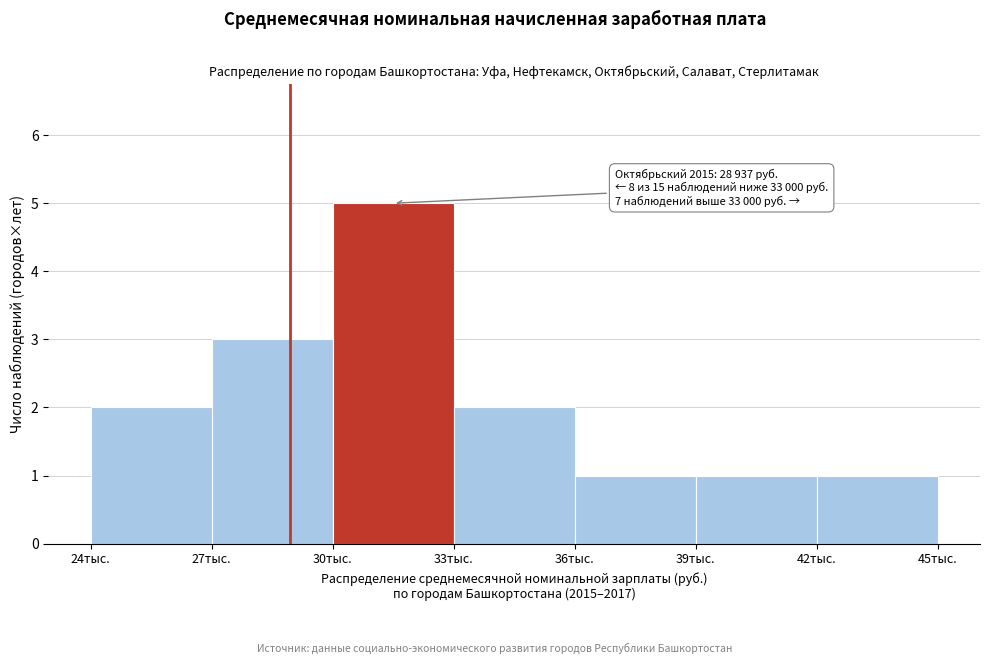

Reading right to left, transcribe all the data shown in this chart.

1	1	1	2	5	3	2